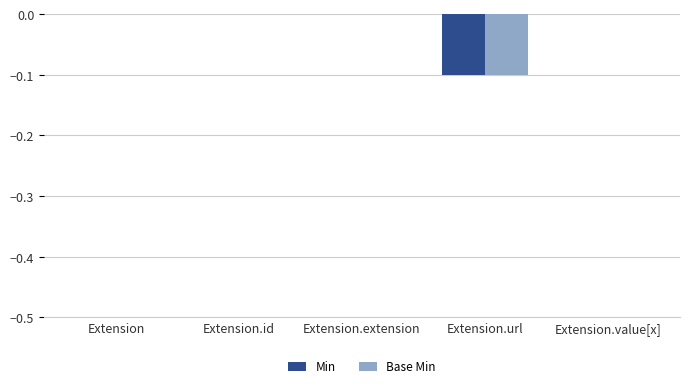

Are the bars grouped side by side (vs. stacked)?

Yes